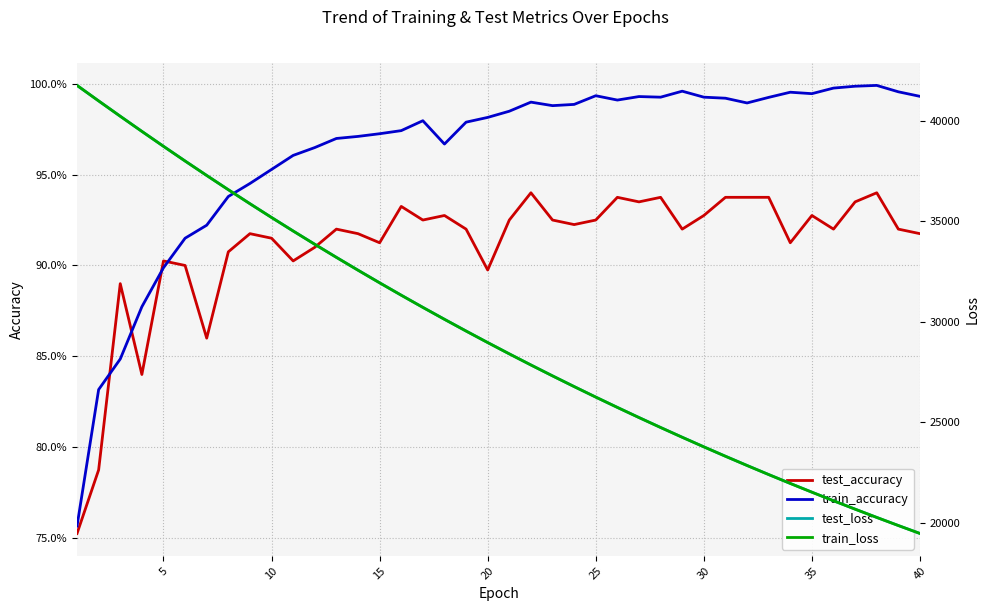

What is the highest value of the test_accuracy series?

0.9